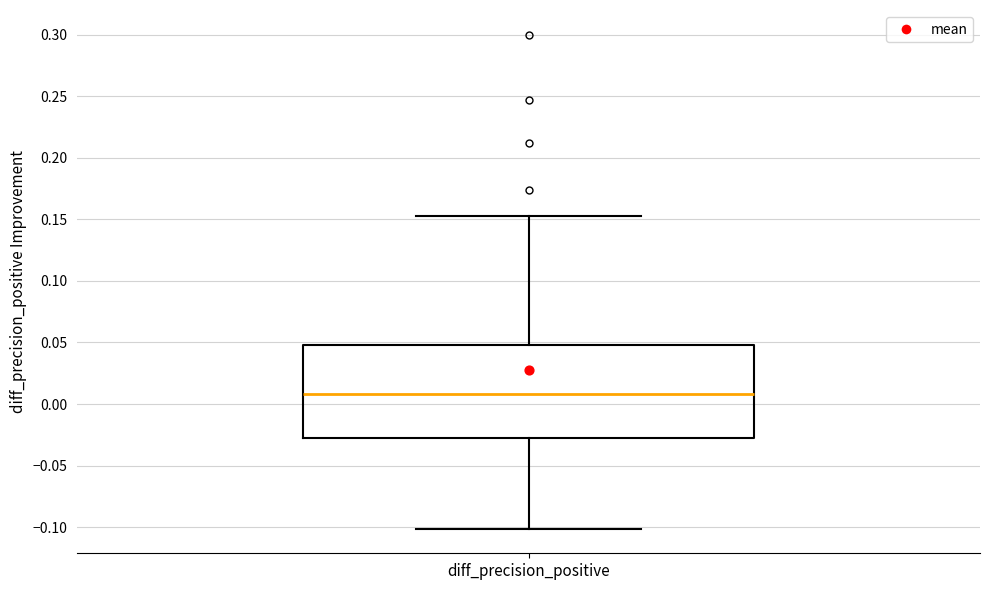

Transcribe this box plot: give where the median line is, the range the box spans, and where the two whiskers end, as read against the y-axis. The values are not printed on the chart, so give them approximately, as read against the axis.

median 0.010, box -0.025 to 0.050, whiskers -0.100 to 0.155